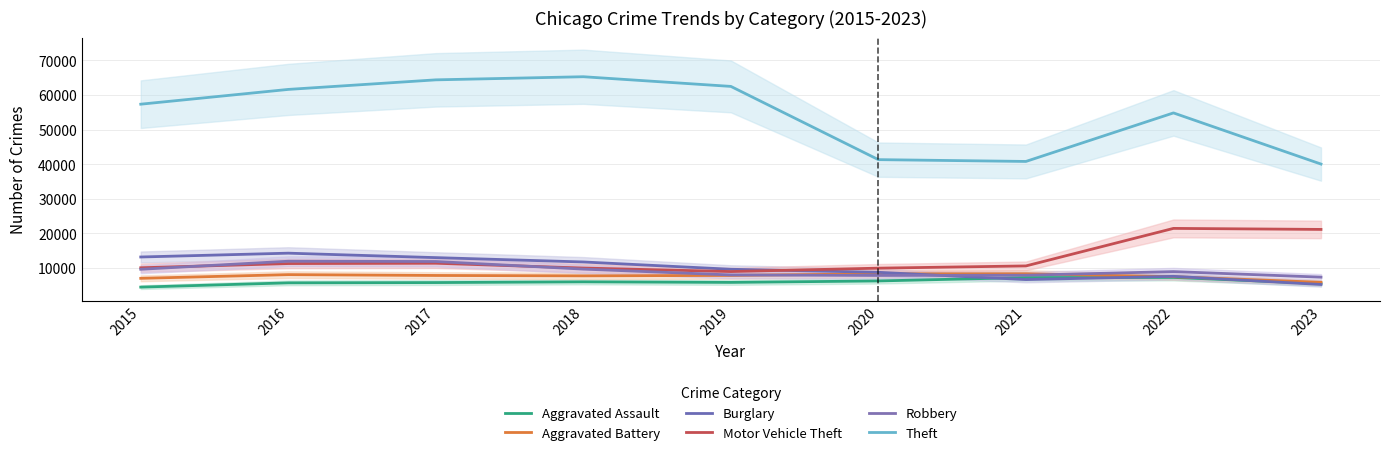

What is the average value of the Theft series?

54237